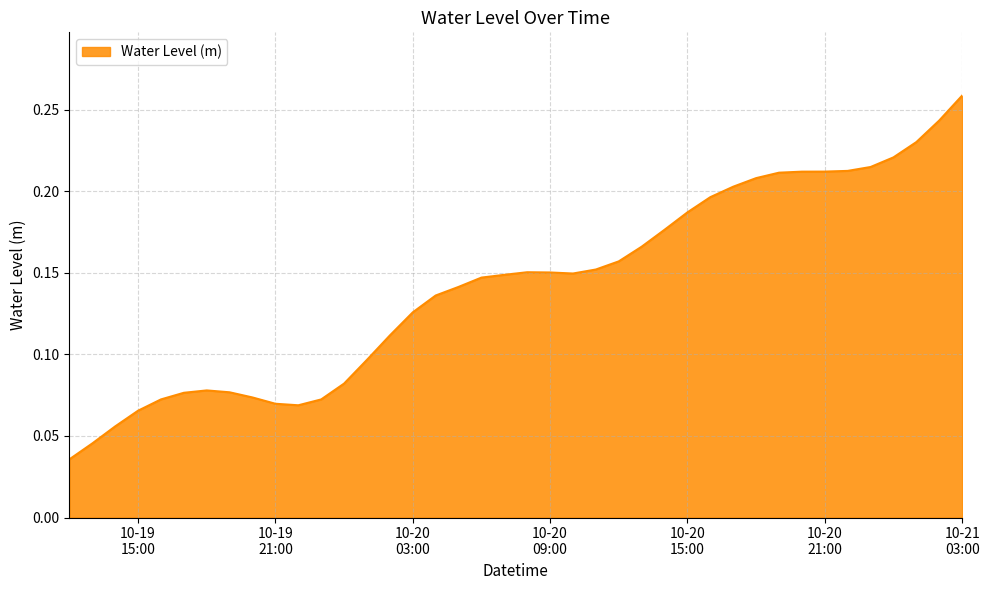

Reading right to left, extract all data points from this chart.

0.3	0.2	0.2	0.2	0.2	0.2	0.2	0.2	0.2	0.2	0.2	0.2	0.2	0.2	0.2	0.2	0.2	0.1	0.2	0.2	0.1	0.1	0.1	0.1	0.1	0.1	0.1	0.1	0.1	0.1	0.1	0.1	0.1	0.1	0.1	0.1	0.1	0.1	0.0	0.0